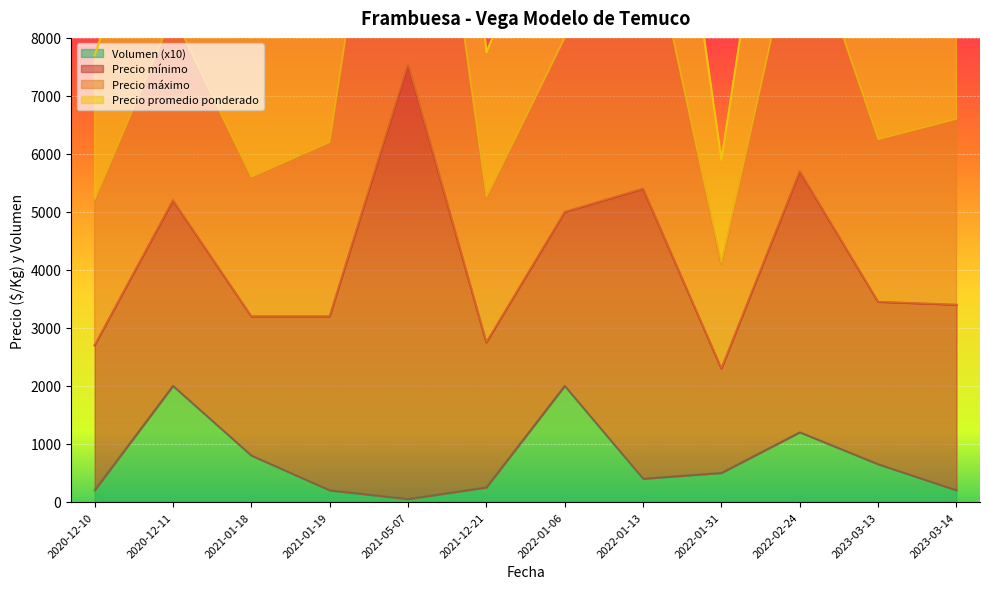

True or false: Volumen has a value of 422 at 2021-01-18.

False